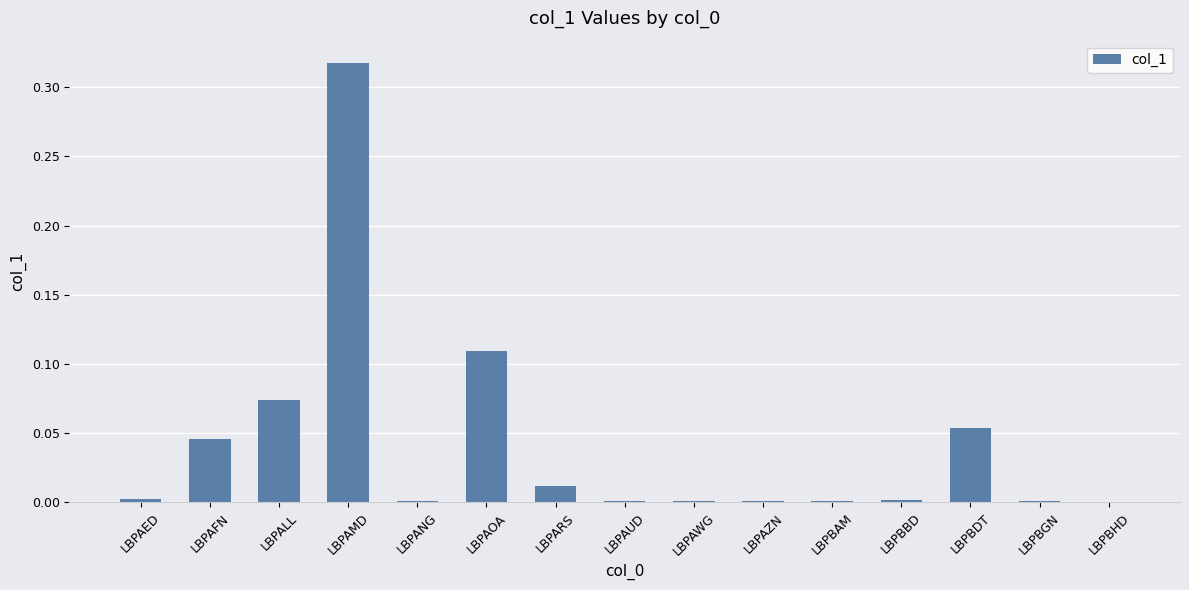

Between LBPANG and LBPARS, which is larger?

LBPARS